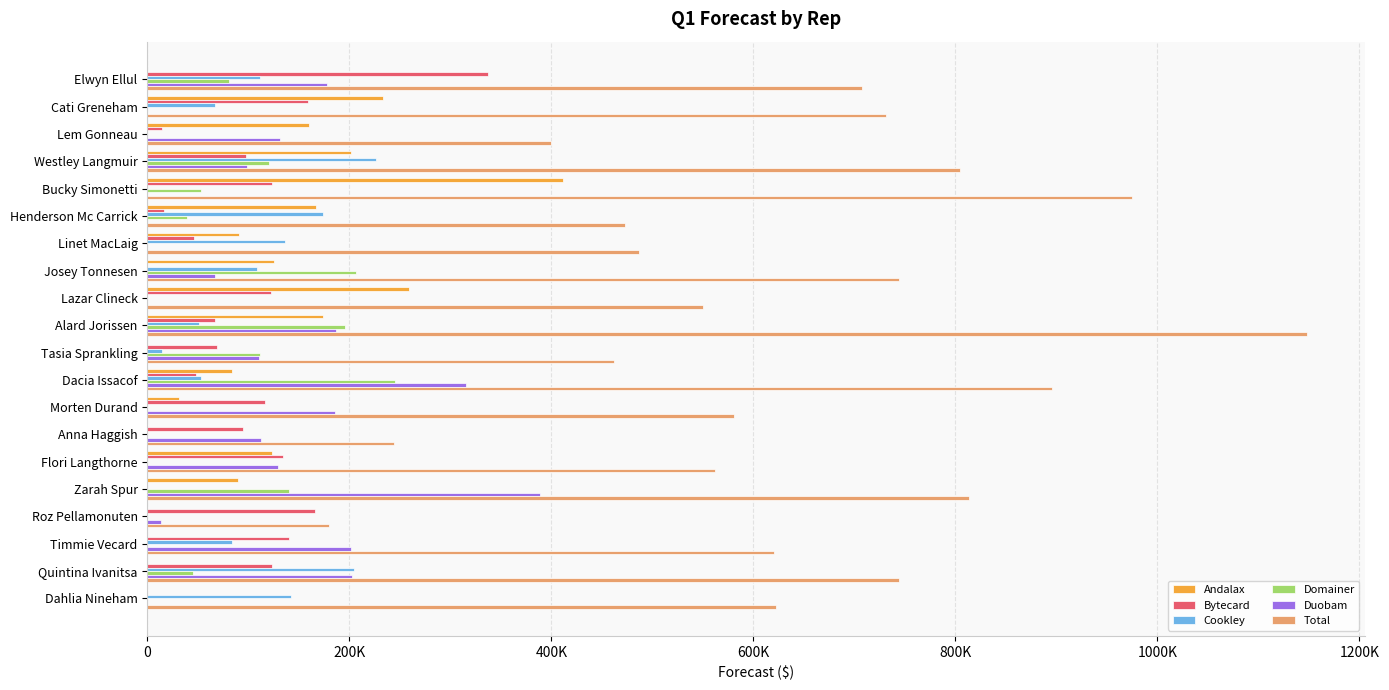

What are all the series names shown in the legend?

Andalax, Bytecard, Cookley, Domainer, Duobam, Total